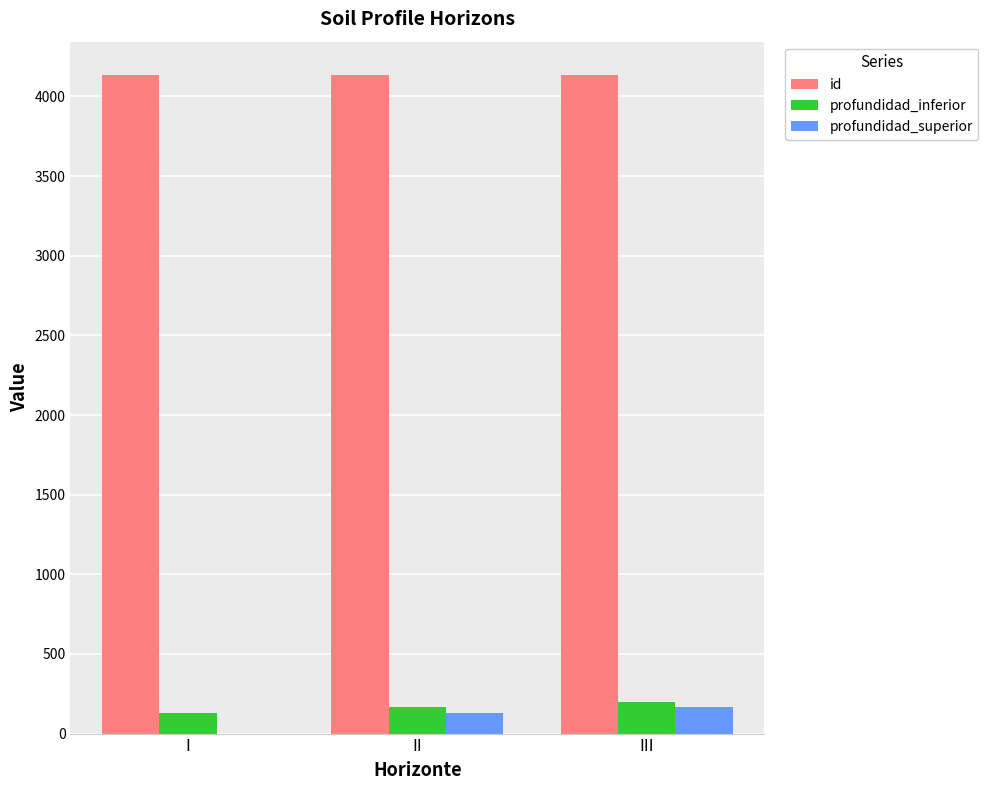

What is the maximum value shown in the chart?

4137